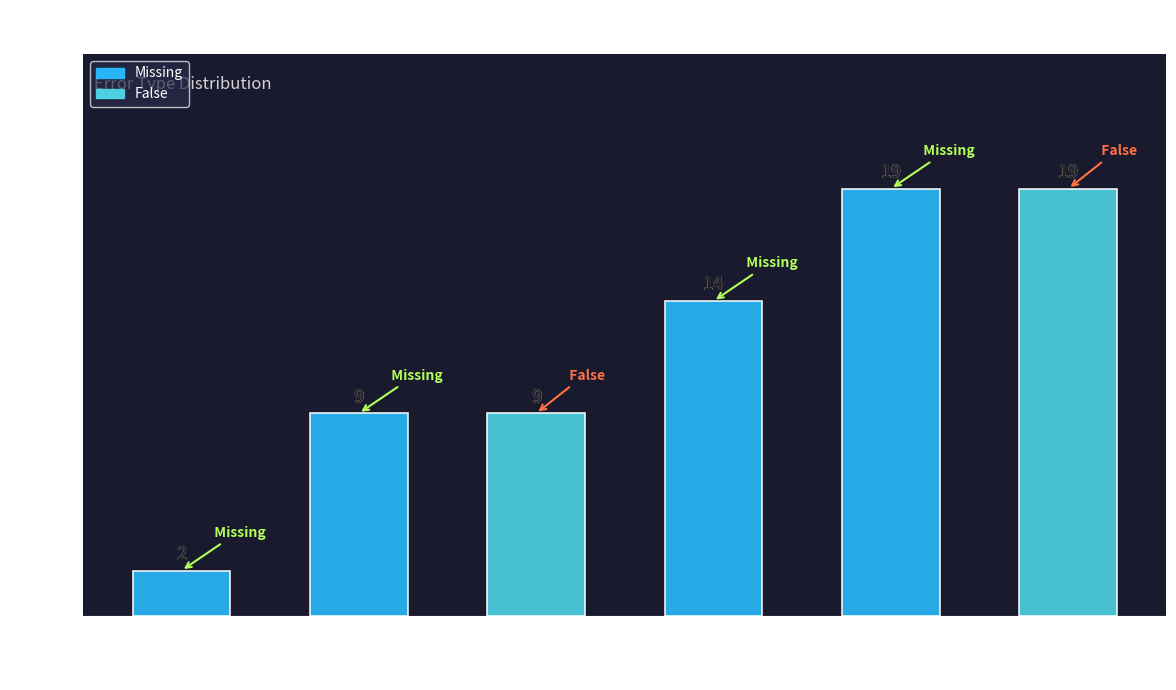

Rank the categories by value from lowest to highest.

Aircraft GPS signal too weak, GEO Zone Info (Missing), GEO Zone Info (False), Motor Obstructed, Aircraft ActiveTrack (Missing), Aircraft ActiveTrack (False)